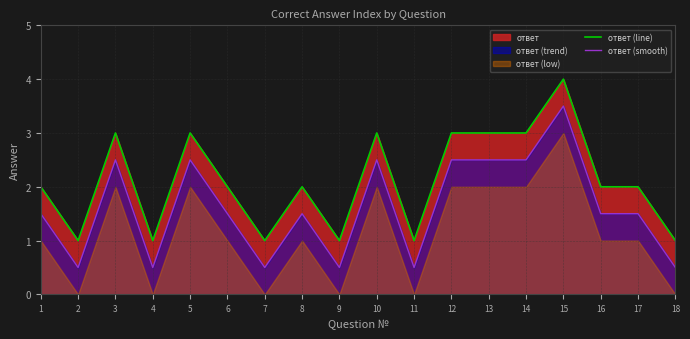

What is the minimum value for ответ (smooth)?

0.5